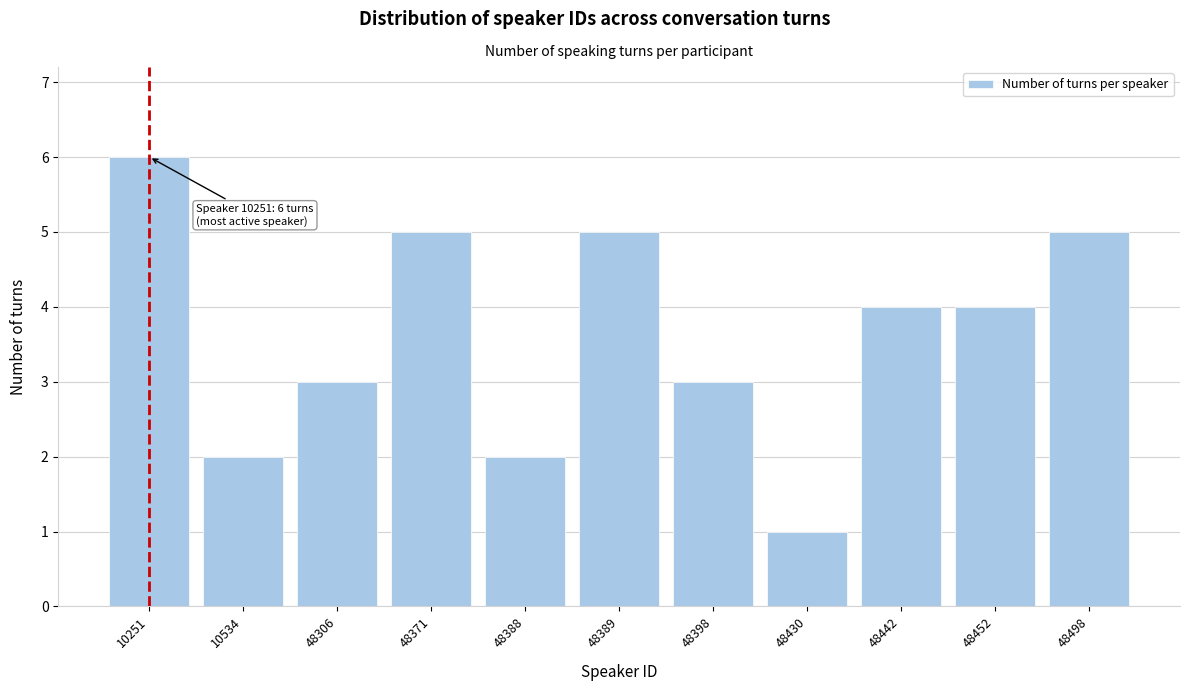

Reading left to right, list all the values displayed in this chart.

10251=6	10534=2	48306=3	48371=5	48388=2	48389=5	48398=3	48430=1	48442=4	48452=4	48498=5